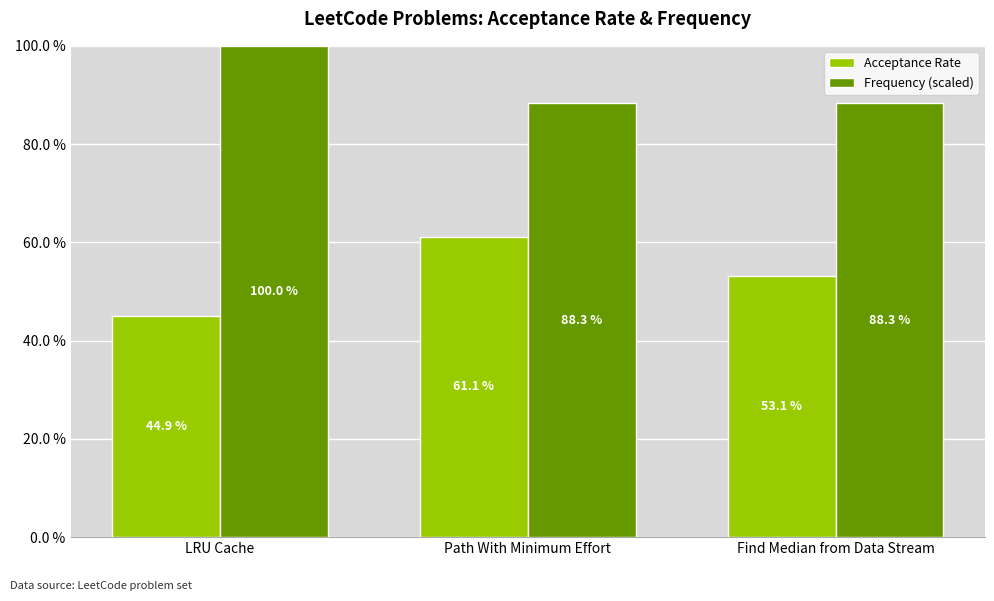

What are all the series names shown in the legend?

Acceptance Rate, Frequency (scaled)